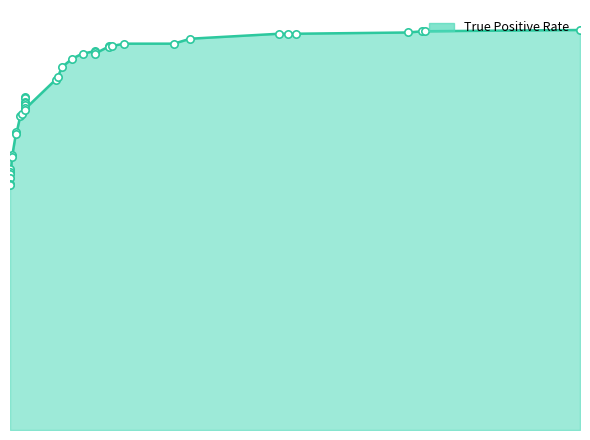

What is the change in value from 16 to 35?

-0.3